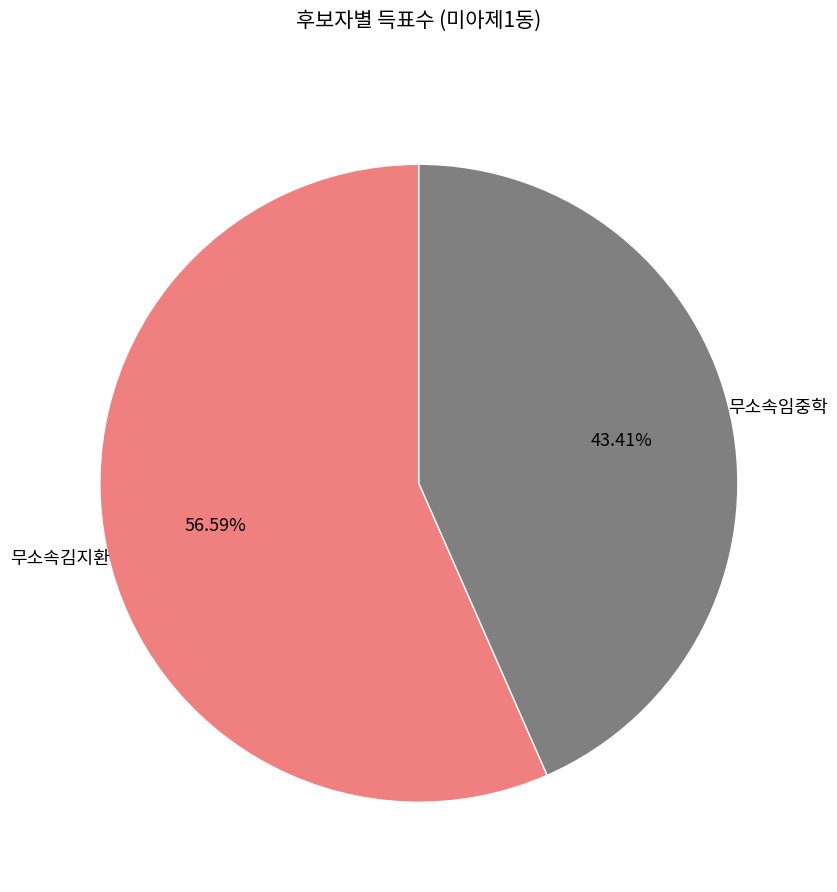

To the nearest percent, what is the difference between the largest and smallest slice percentages?

13%